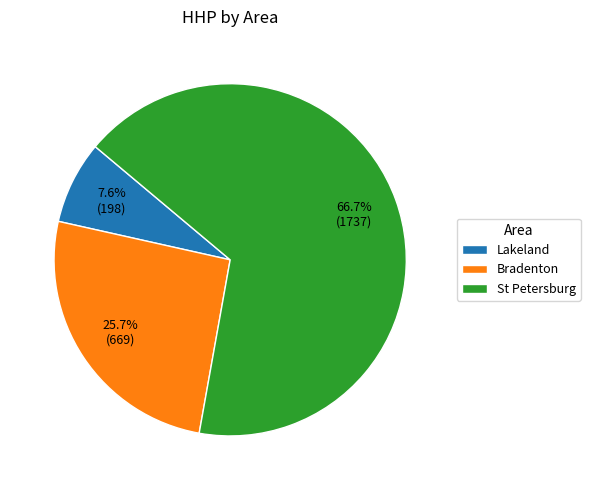

To the nearest percent, what is the difference between the largest and smallest slice percentages?

59%